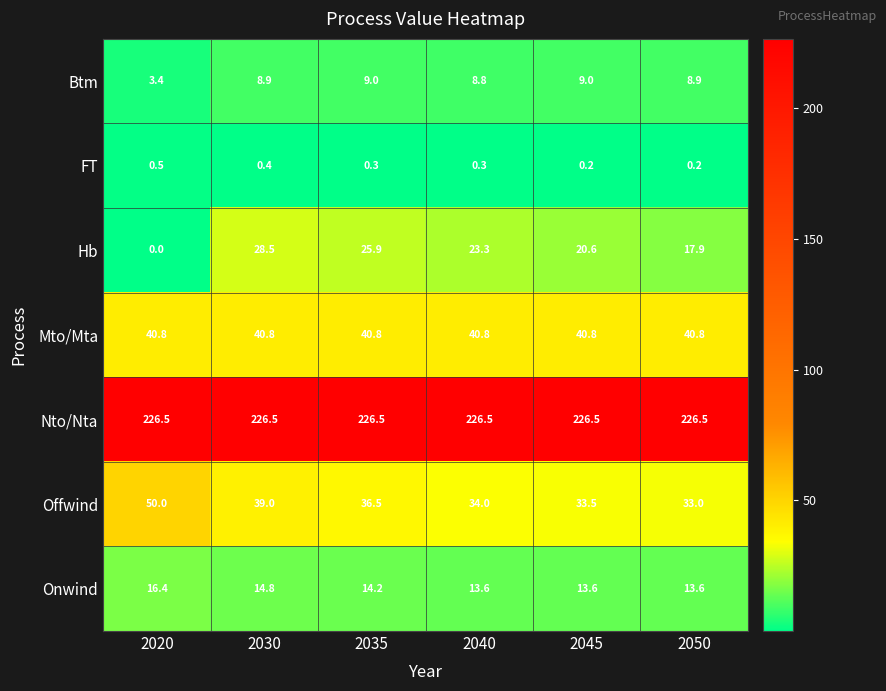

The value of Hb at 2045 is 35.6. True or false?

False